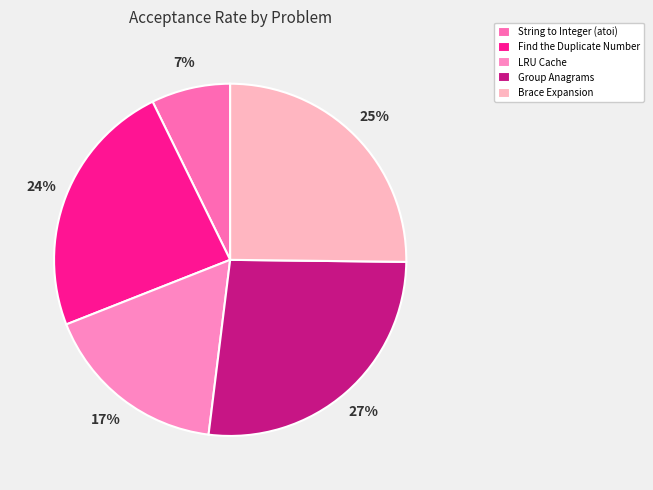

Count the number of slices in the pie.

5